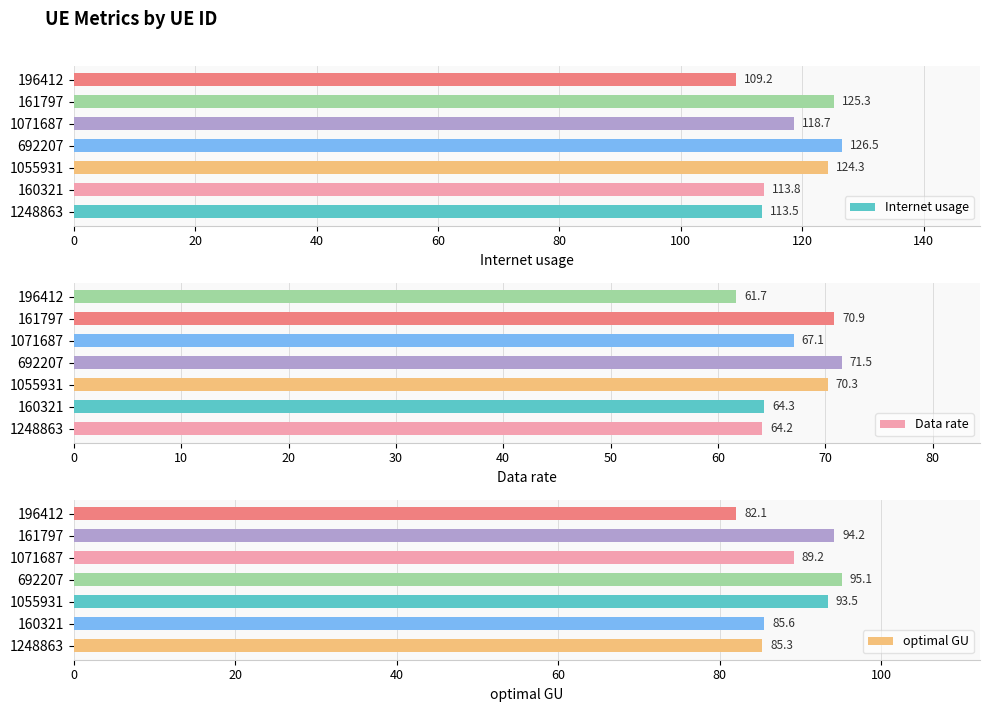

At which label does Internet usage reach its peak?

692207